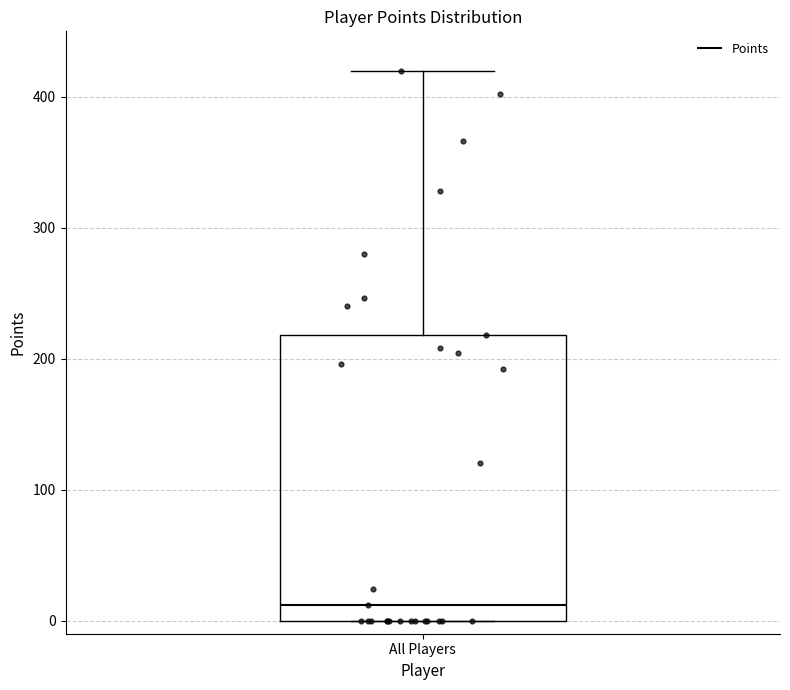

Transcribe this box plot: give where the median line is, the range the box spans, and where the two whiskers end, as read against the y-axis. The values are not printed on the chart, so give them approximately, as read against the axis.

median 10, box 0 to 220, whiskers 0 to 420